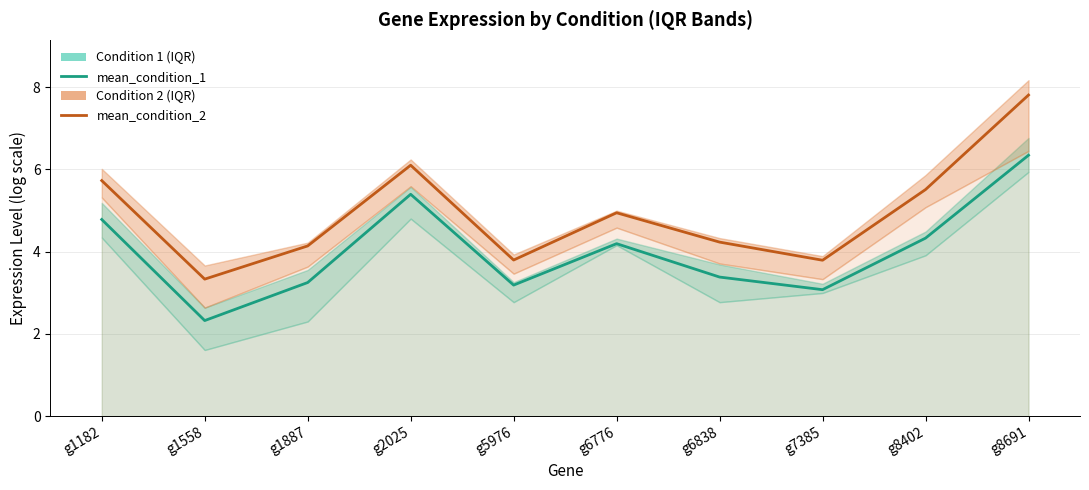

Reading right to left, list all the values displayed in this chart.

mean_condition_1: g8691=6.3	g8402=4.3	g7385=3.1	g6838=3.4	g6776=4.2	g5976=3.2	g2025=5.4	g1887=3.2	g1558=2.3	g1182=4.8
mean_condition_2: g8691=7.8	g8402=5.5	g7385=3.8	g6838=4.2	g6776=4.9	g5976=3.8	g2025=6.1	g1887=4.1	g1558=3.3	g1182=5.7